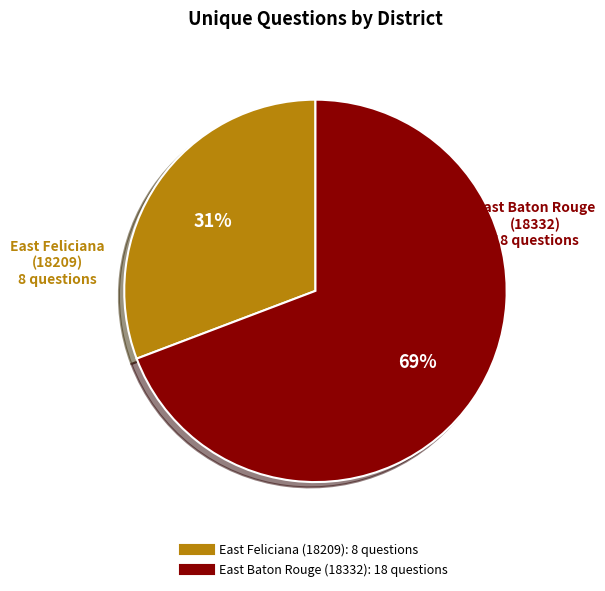

Rank the categories by value from lowest to highest.

East Feliciana (18209), East Baton Rouge (18332)